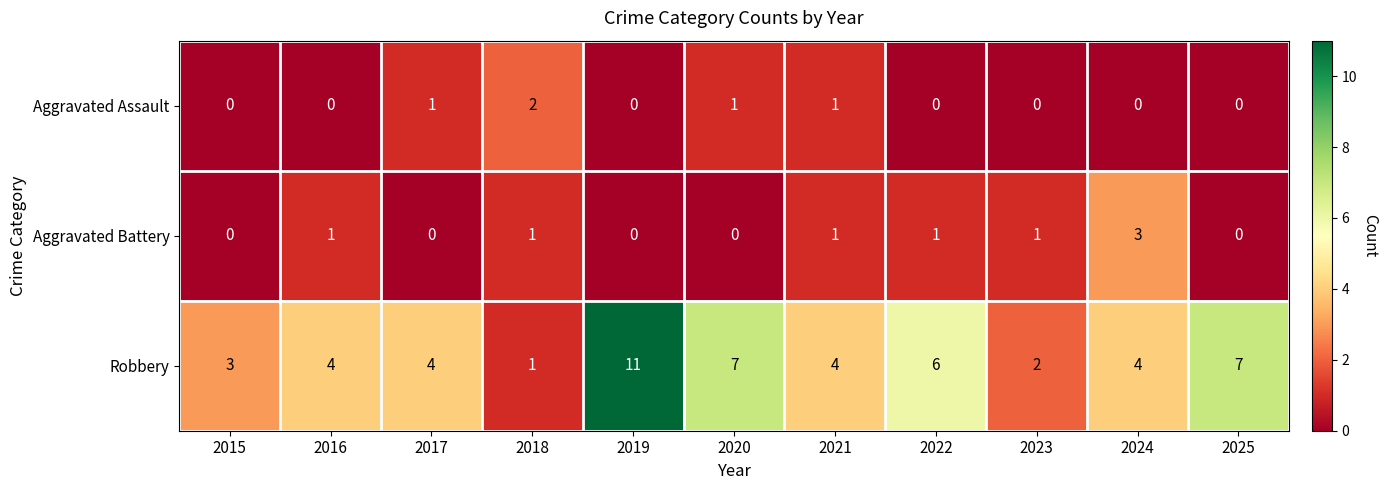

How many Robbery values are between 3 and 7?

8